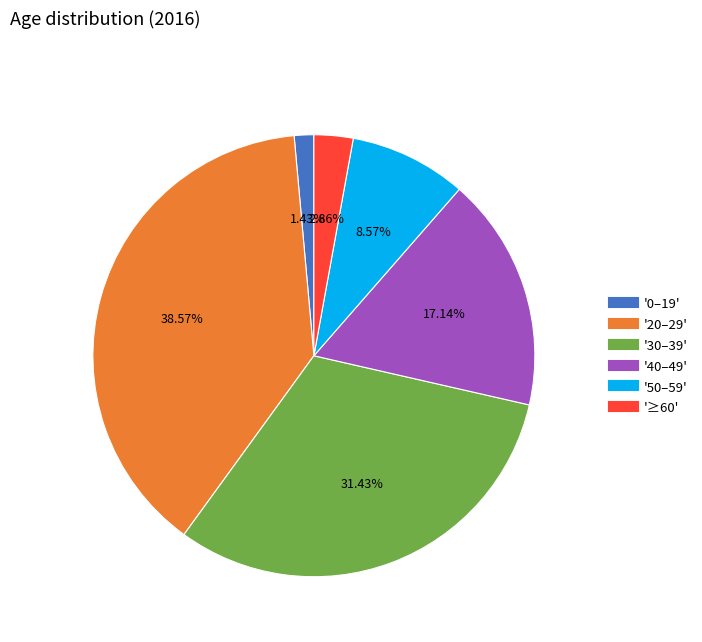

Does any single category account for the majority?

No